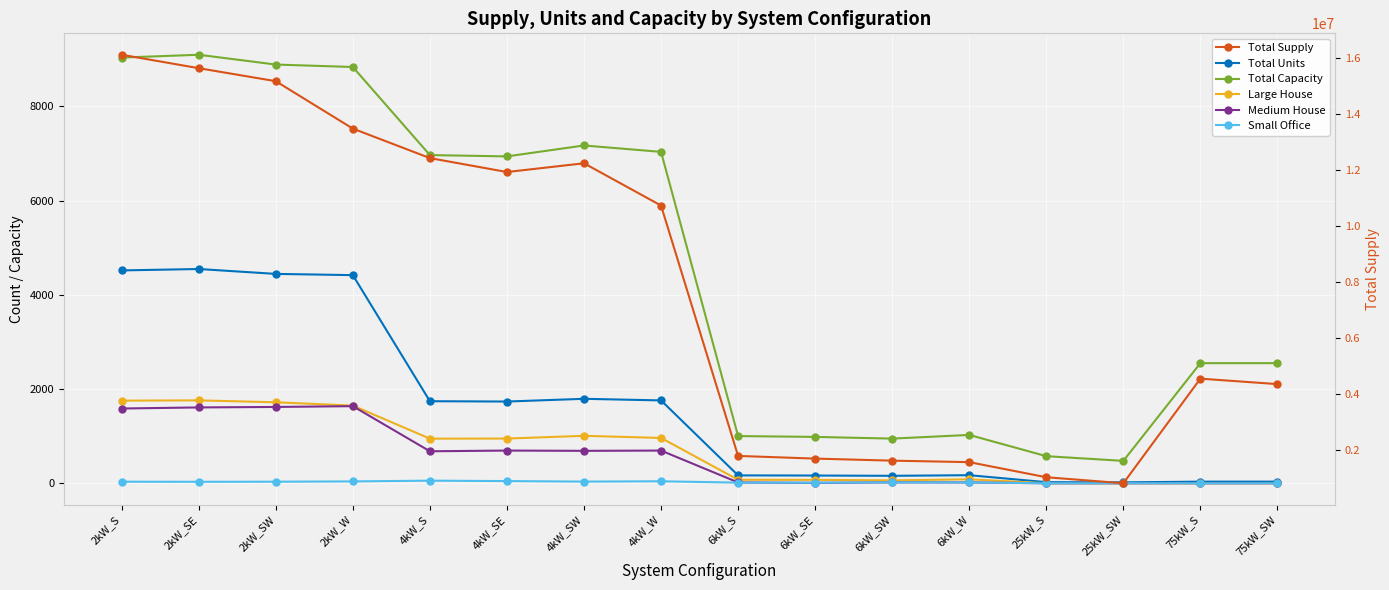

At how many categories does at least one series exceed 11735643?

7